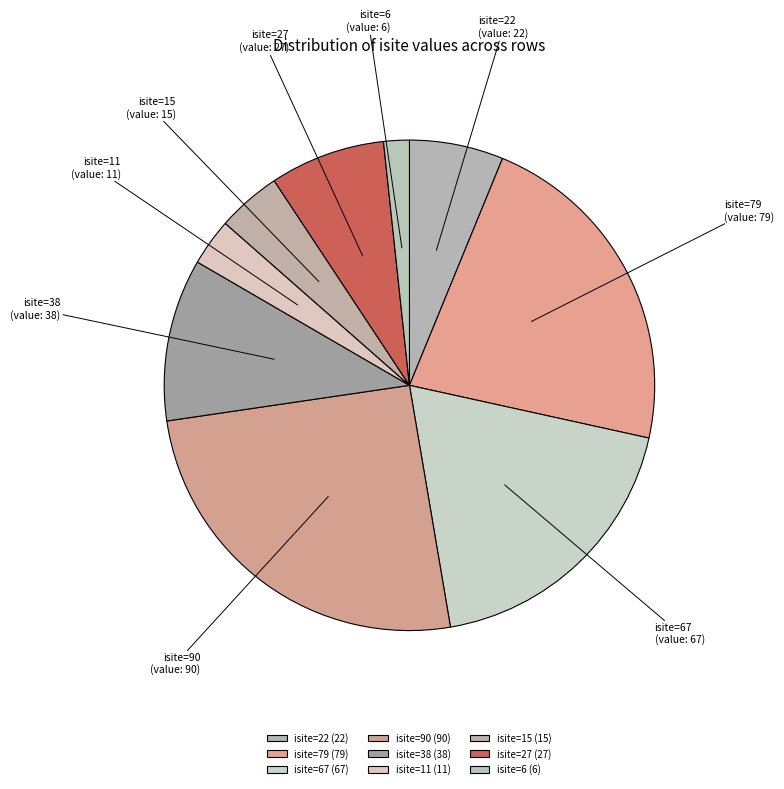

Approximately how many times larger is the value at isite=67 compared to isite=90?

0.7